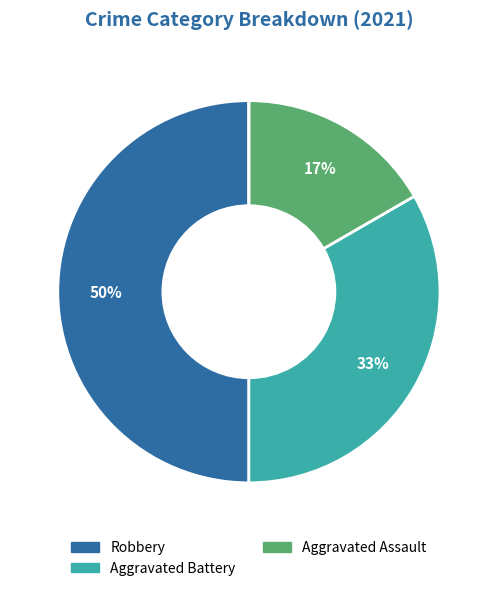

To the nearest percent, what is the difference between the largest and smallest slice percentages?

50%